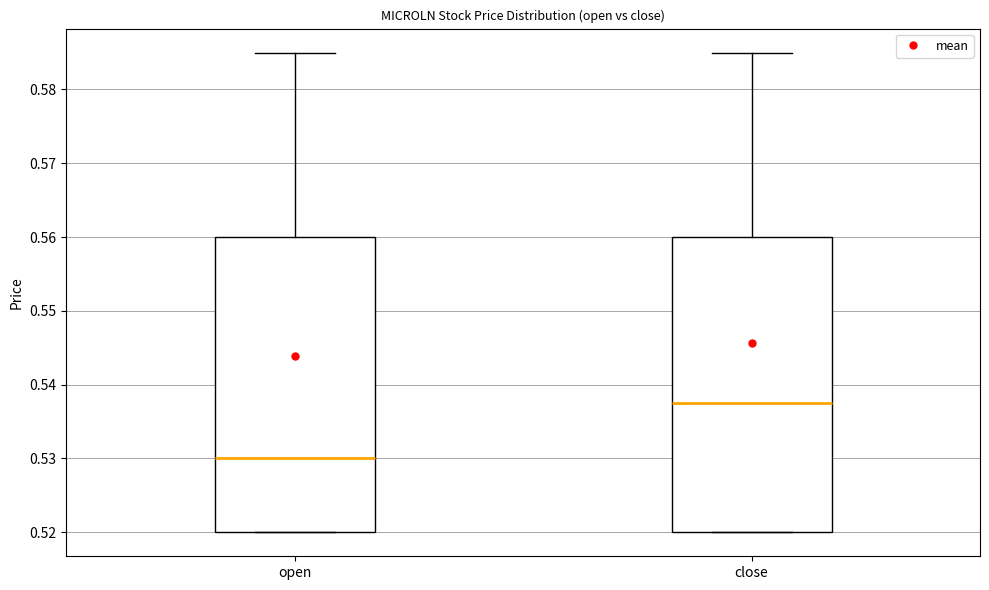

Which box has the highest median line?

close